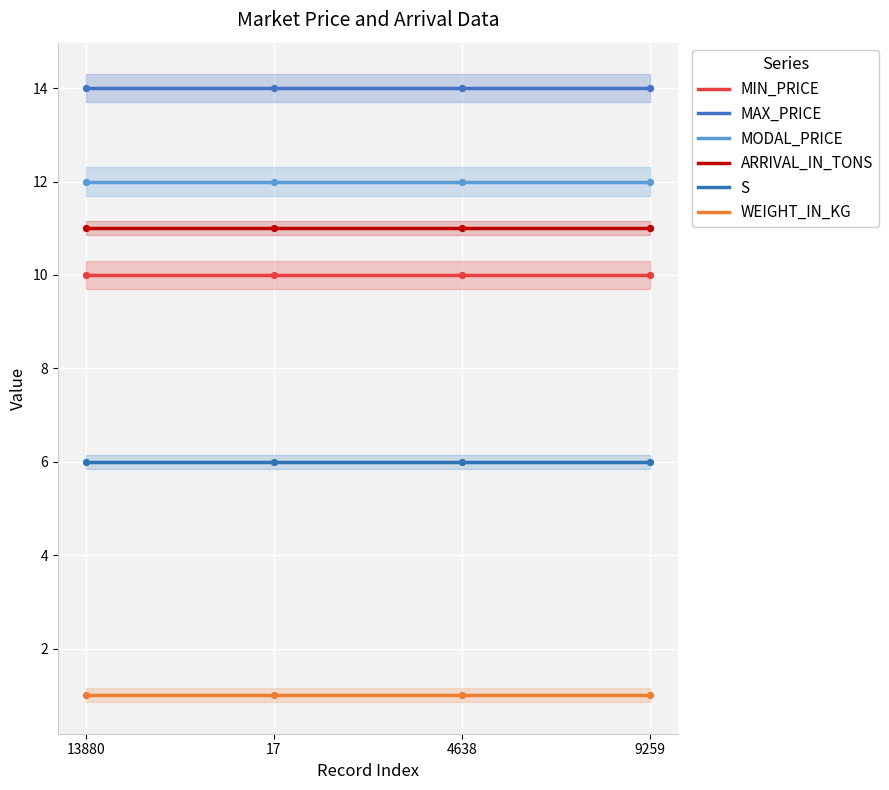

Which series has the largest Y range (max minus min)?

MIN_PRICE